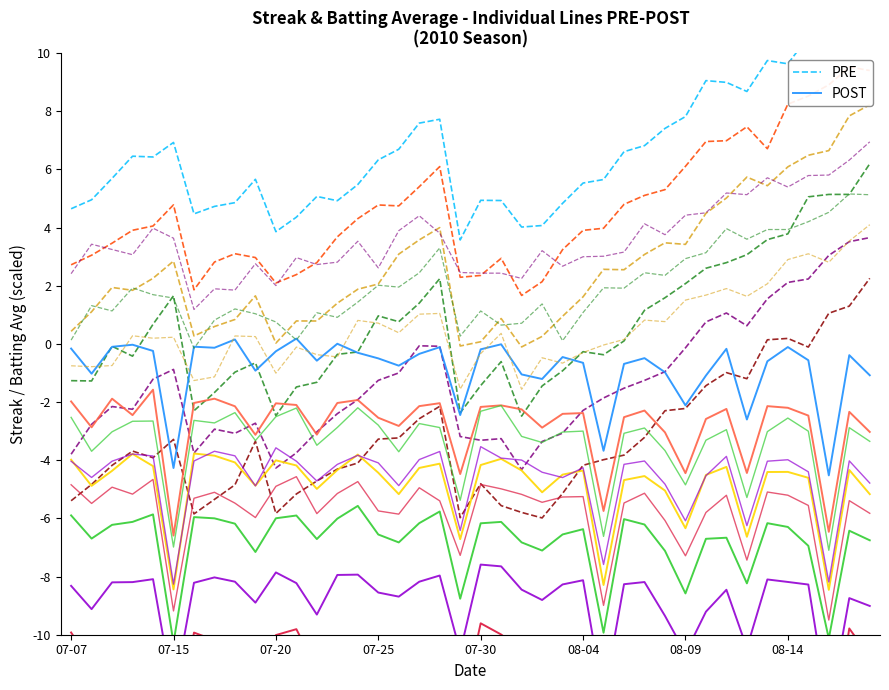

List the series in order of their overall mean, lowest first.

POST, PRE